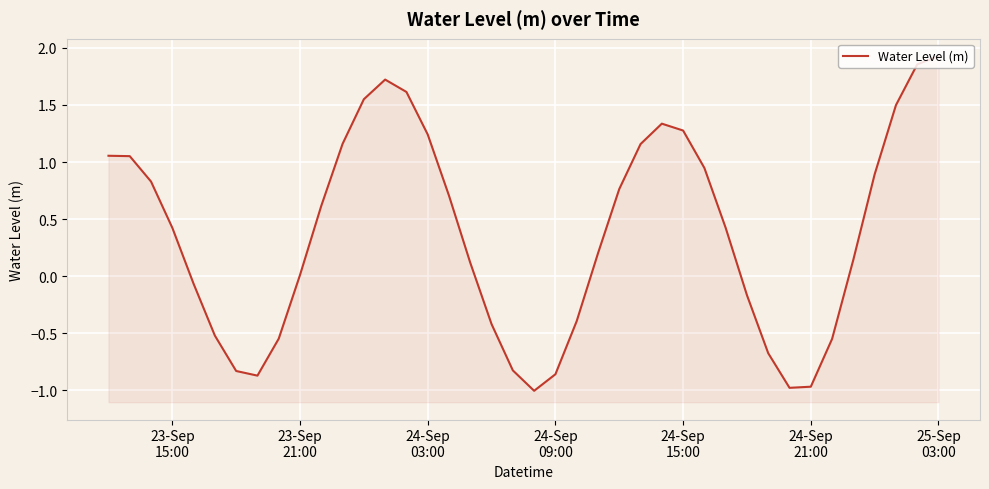

How many positive values are there?

25